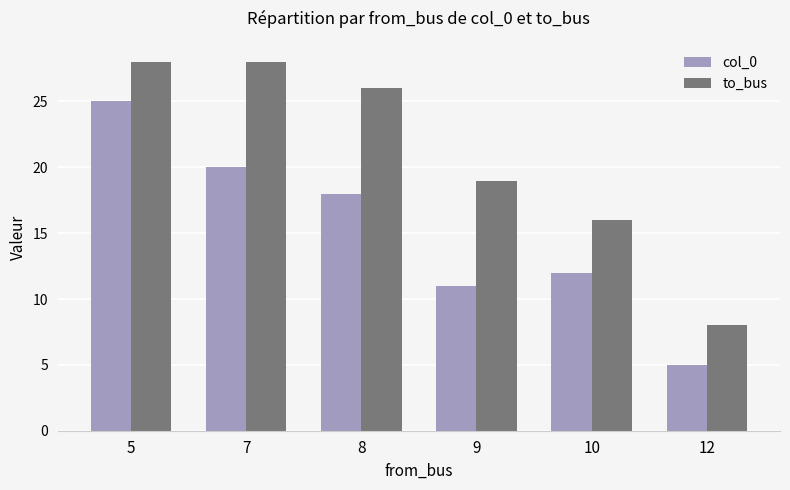

Between 8 and 12, which series saw the biggest shift?

to_bus